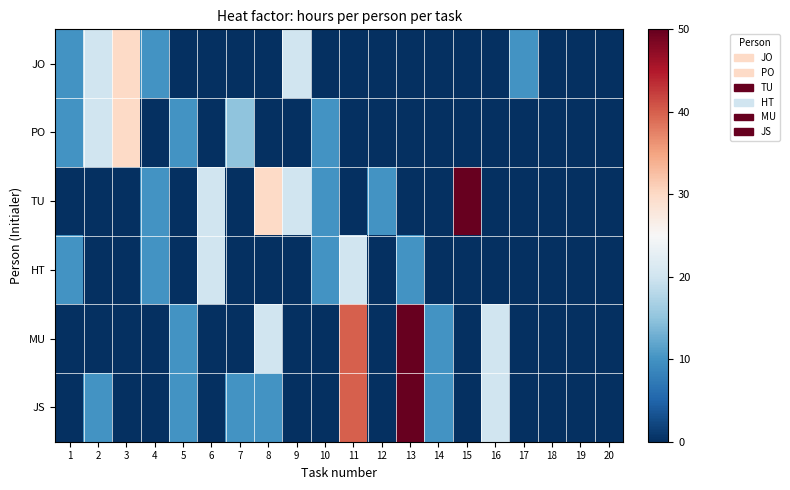

Which has a higher value, 19 or 8?

19